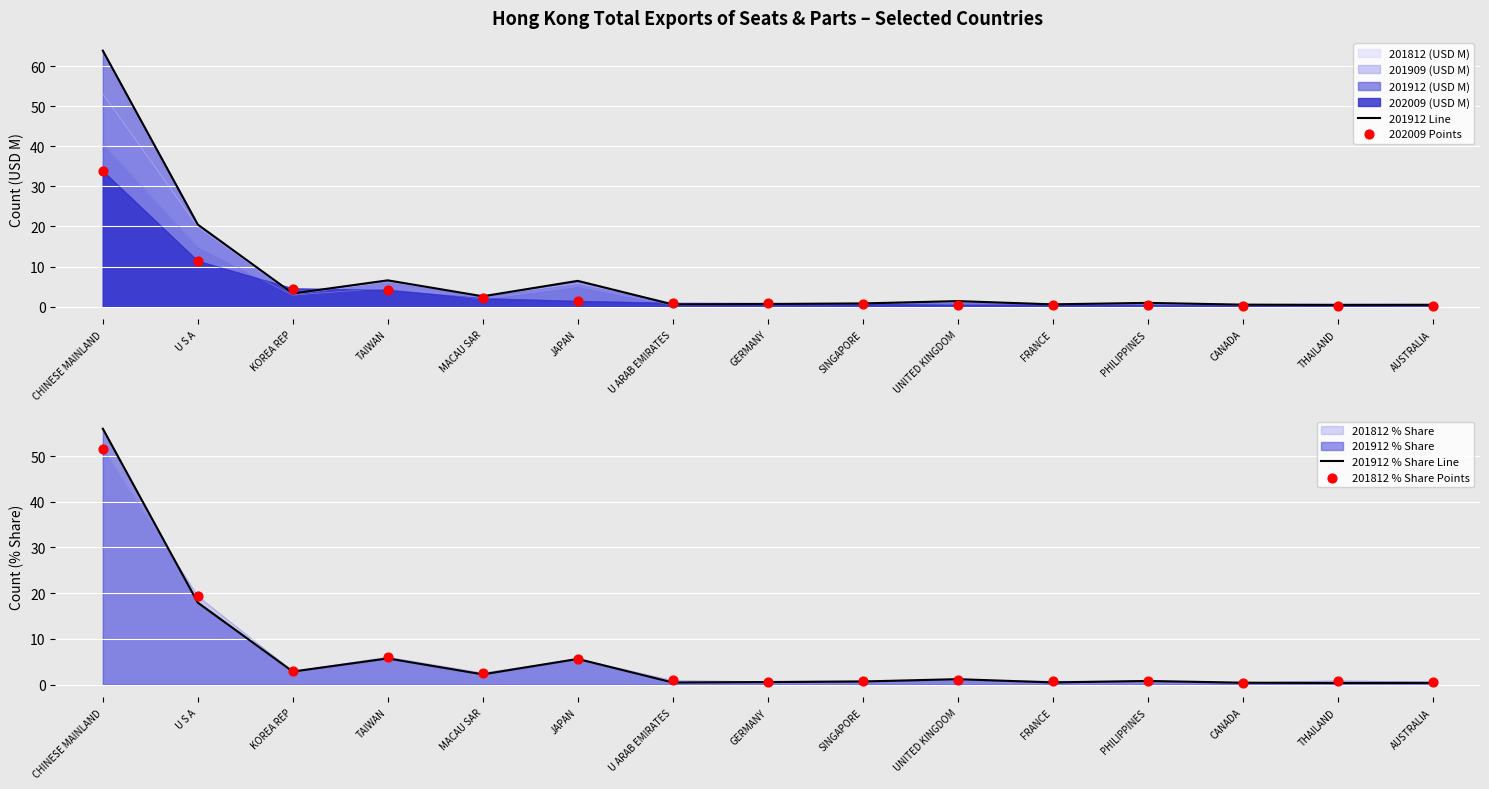

Which series contains the highest Y value?

201912 Line